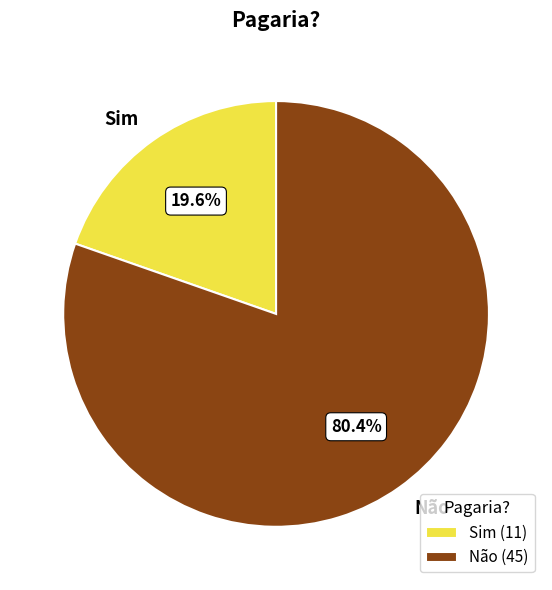

Approximately how many times larger is the value at Sim compared to Não?

0.2